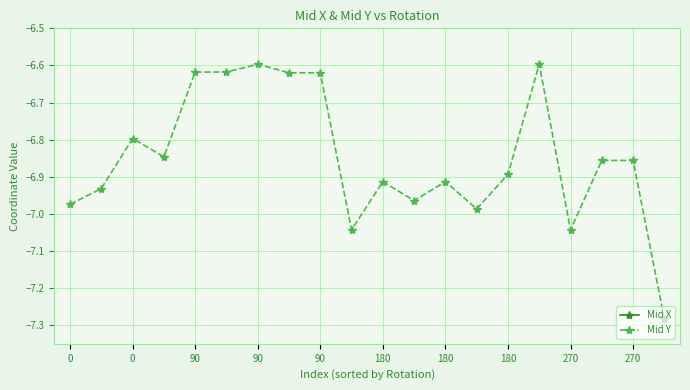

At which label does Mid X reach its minimum?

90